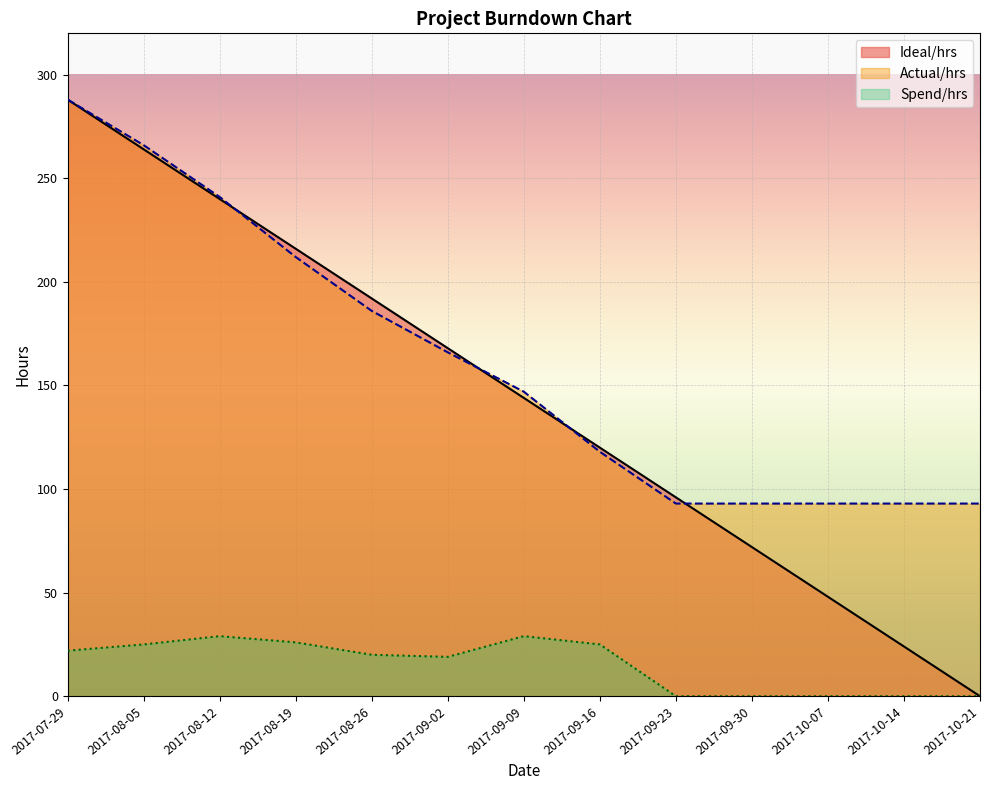

Between 2017-07-29 and 2017-10-14, which series saw the biggest shift?

Ideal/hrs